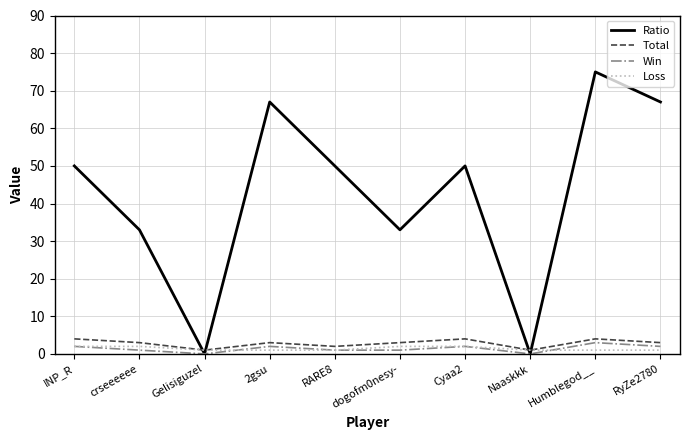

The Ratio series shows 50 at INP_R. True or false?

True